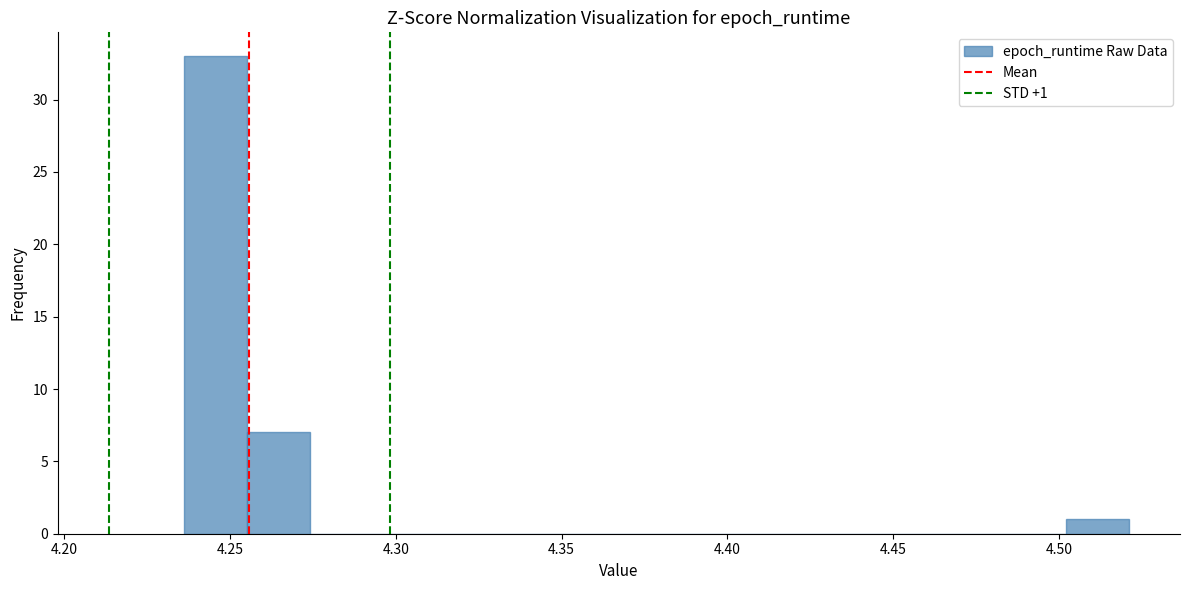

Around what value on the x-axis is the tallest bar? Give the approximate position of its centre, as read against the axis.

4.245